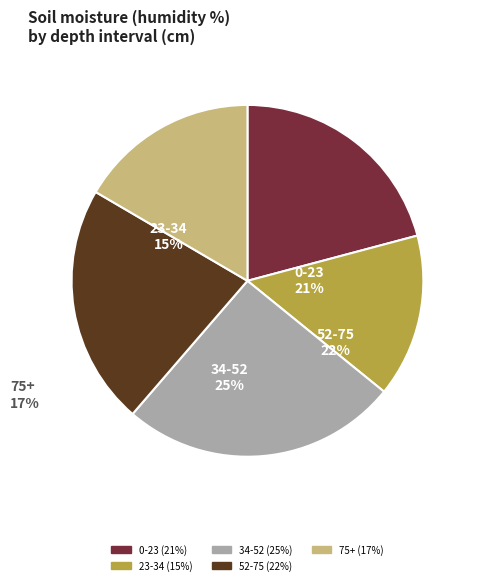

The 0-23 slice represents 21% of the pie. True or false?

True